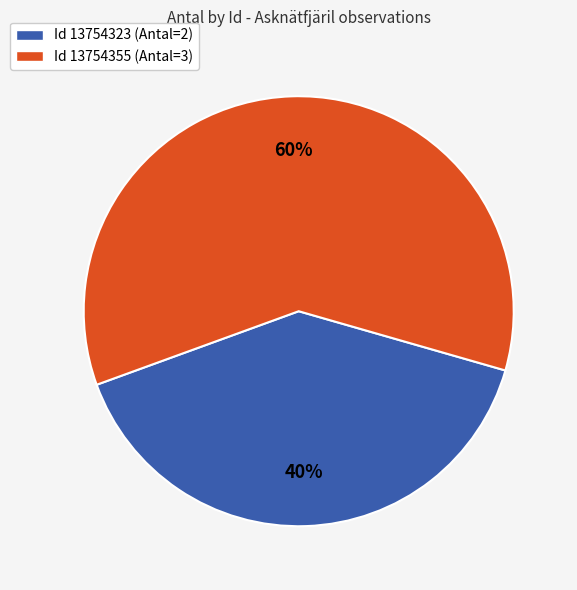

Count the number of slices in the pie.

2